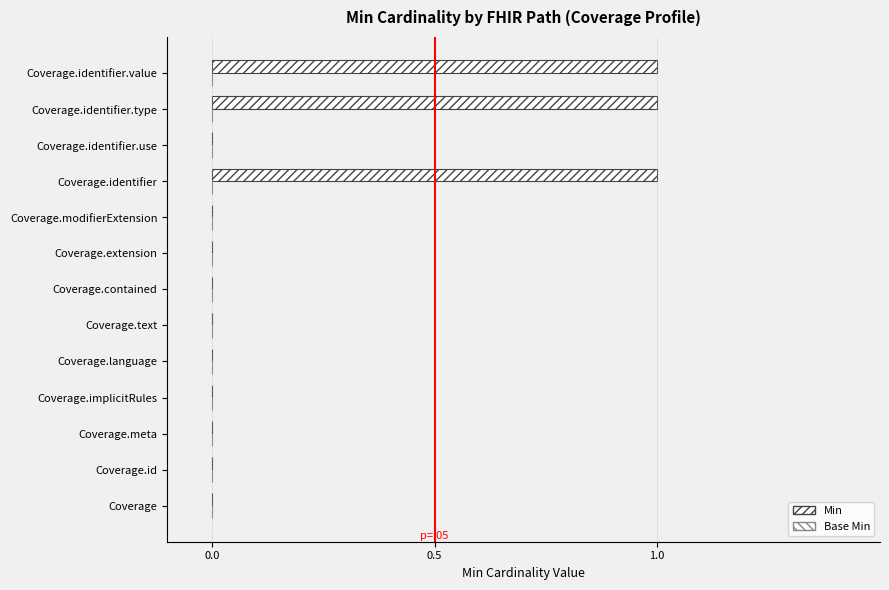

Count the number of categories in the chart.

13